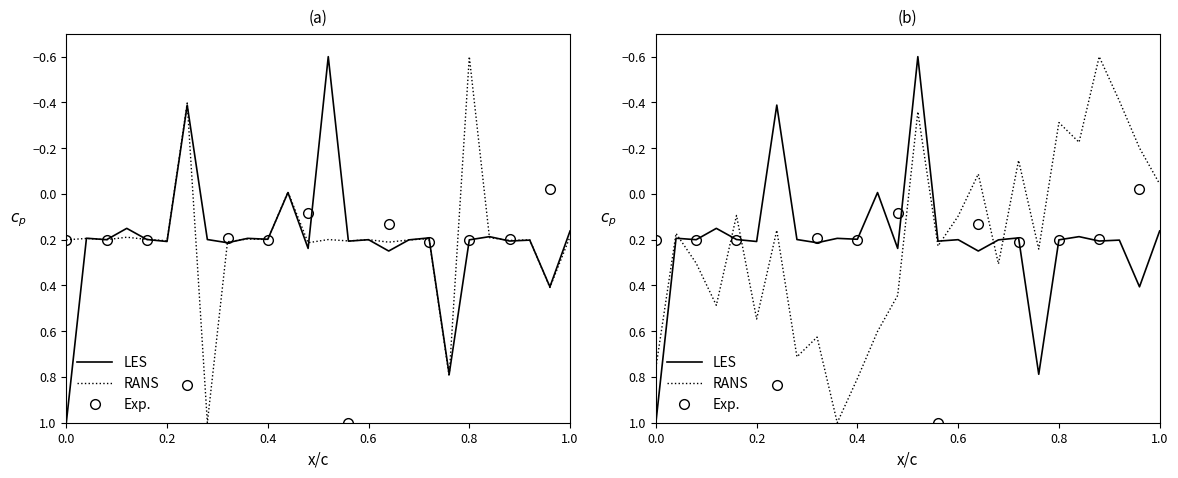

Which series has the largest range (max minus min)?

a0